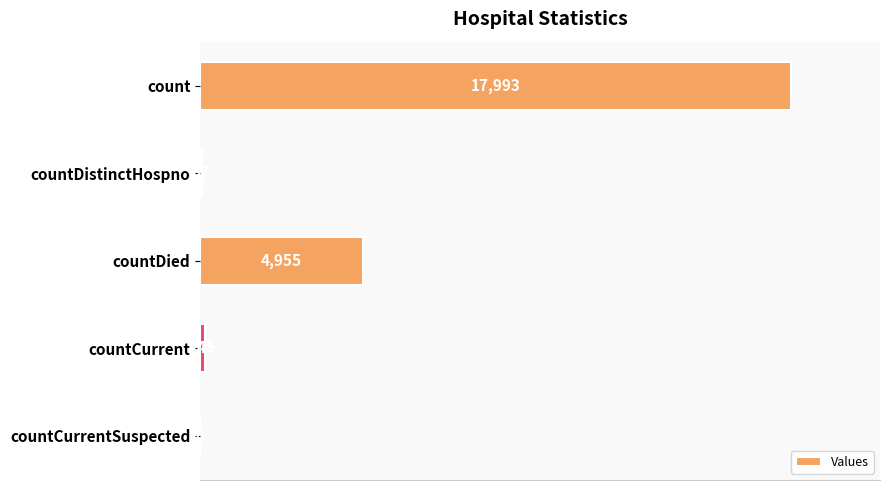

Reading bottom to top, transcribe all the data shown in this chart.

countCurrentSuspected=0	countCurrent=145	countDied=4955	countDistinctHospno=57	count=17993